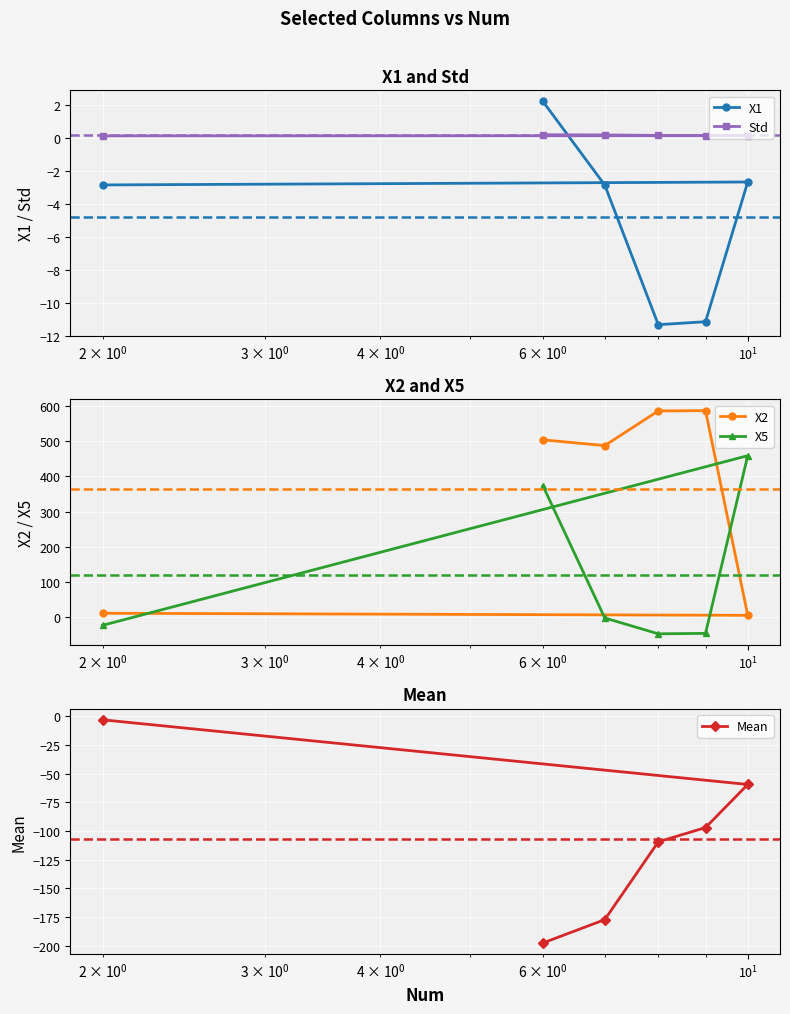

What is the sum of all Std values?

0.8